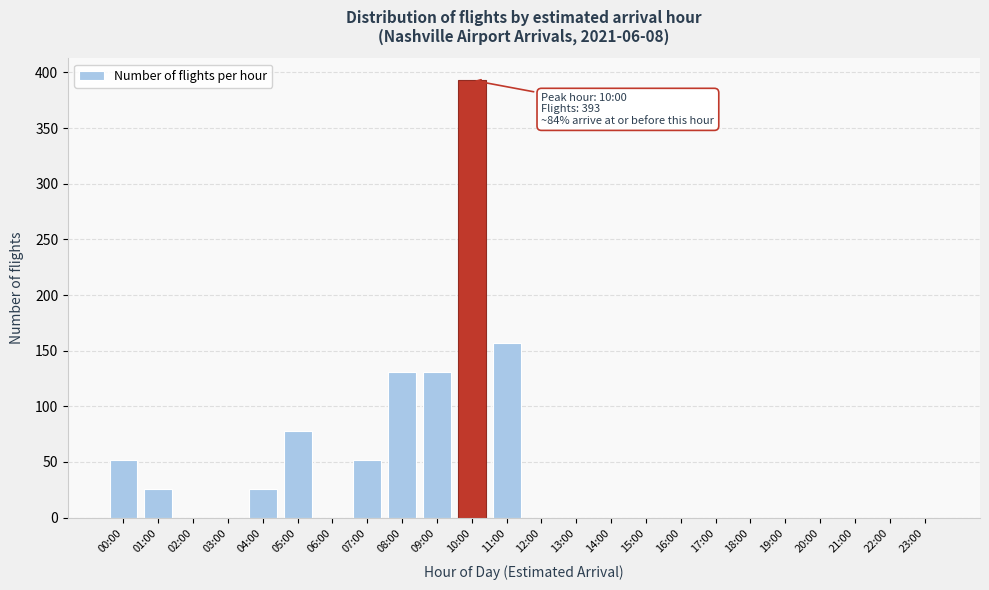

Reading right to left, list all the values displayed in this chart.

23:00=0	22:00=0	21:00=0	20:00=0	19:00=0	18:00=0	17:00=0	16:00=0	15:00=0	14:00=0	13:00=0	12:00=0	11:00=157	10:00=393	09:00=131	08:00=131	07:00=52	06:00=0	05:00=78	04:00=26	03:00=0	02:00=0	01:00=26	00:00=52